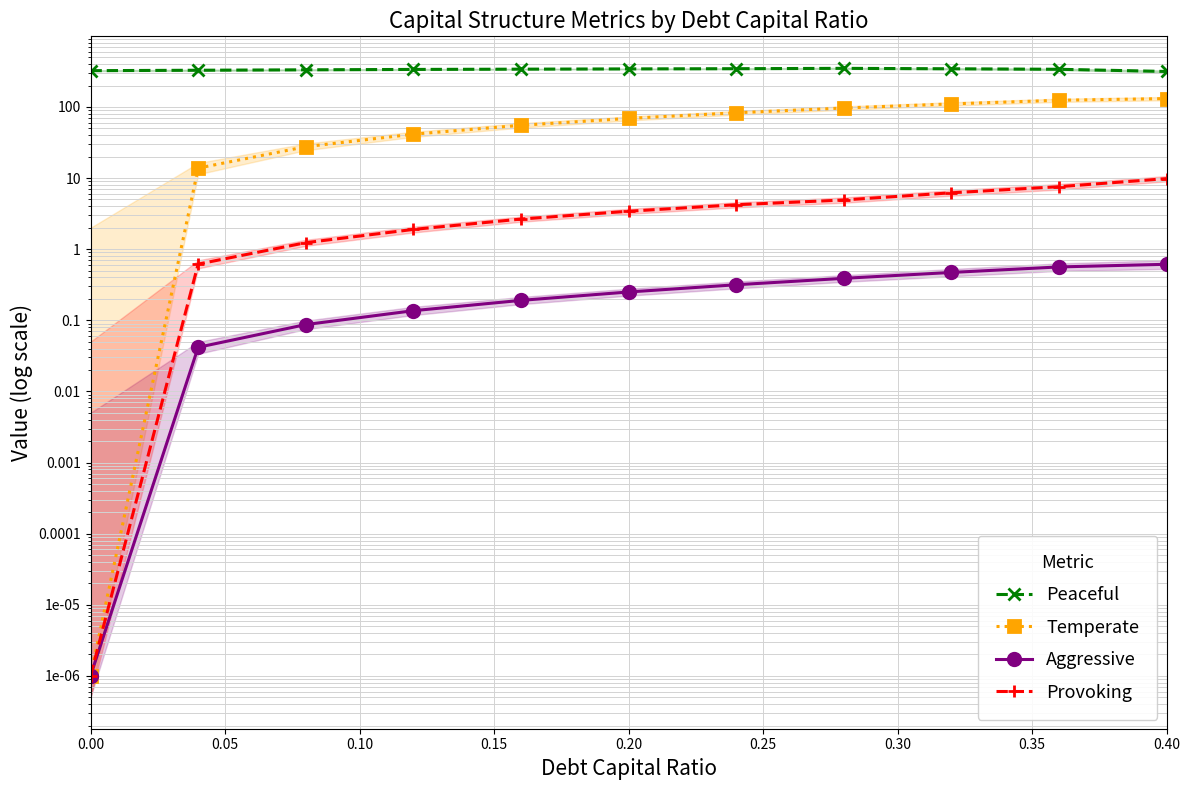

The Temperate series shows 120.6 at 0.20. True or false?

False